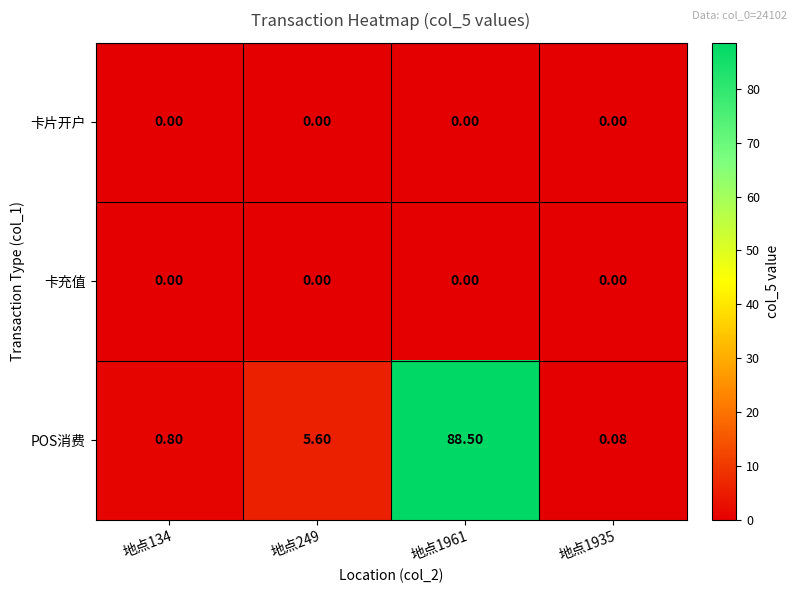

Which series has the largest range (max minus min)?

POS消费